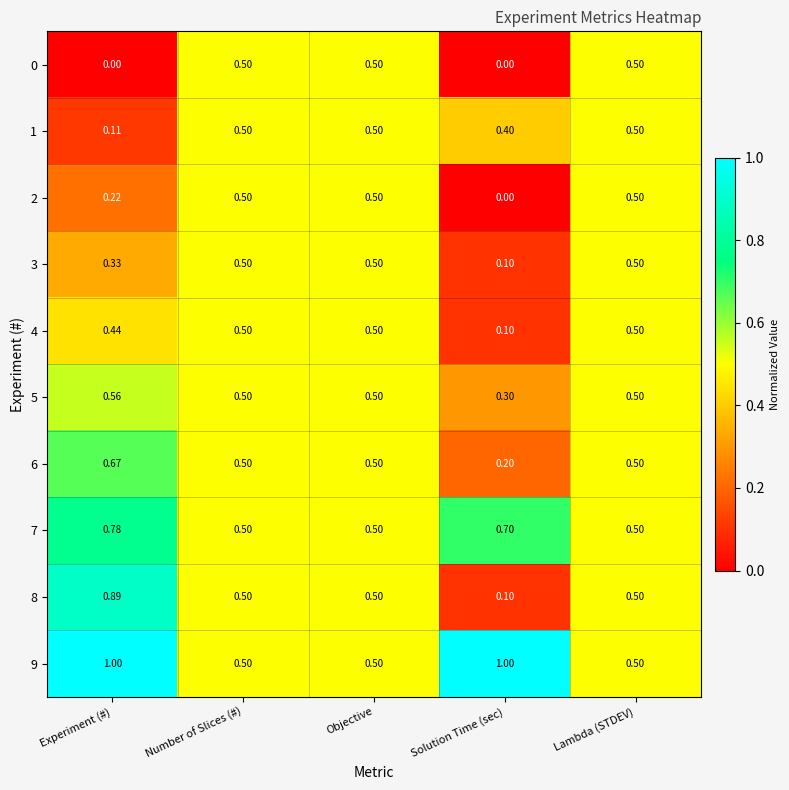

At which label is 6 closest to 0?

Solution Time (sec)